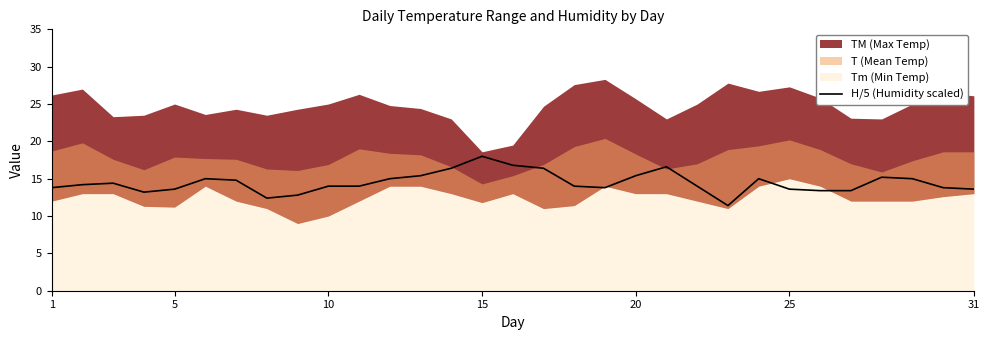

The H/5 (Humidity scaled) series shows 11.9 at 15. True or false?

False